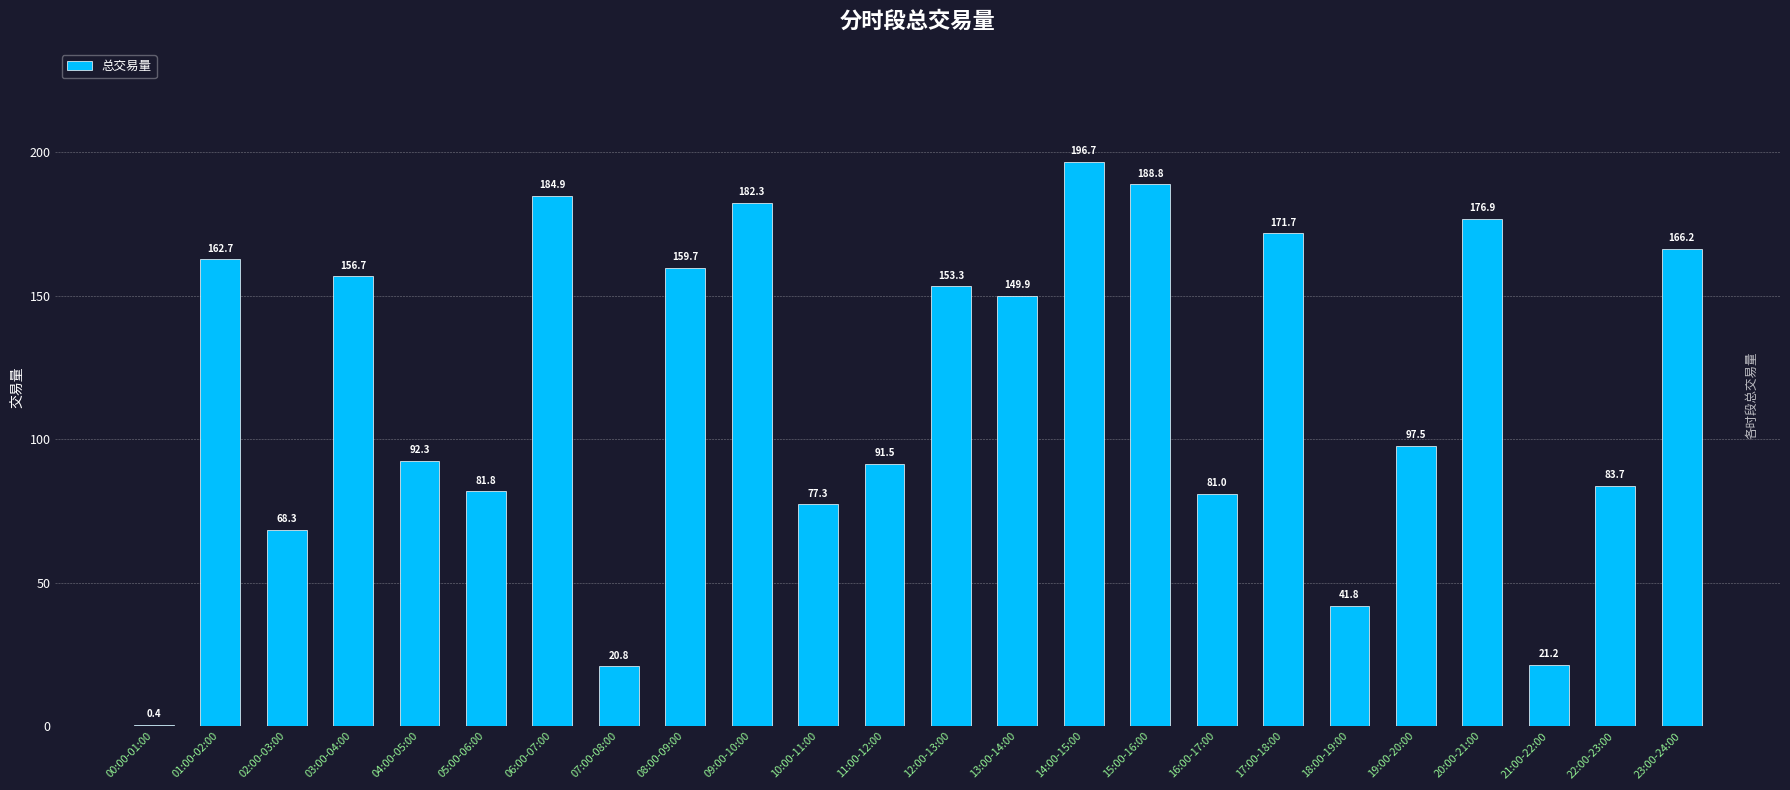

At which label is the value closest to 98?

19:00-20:00